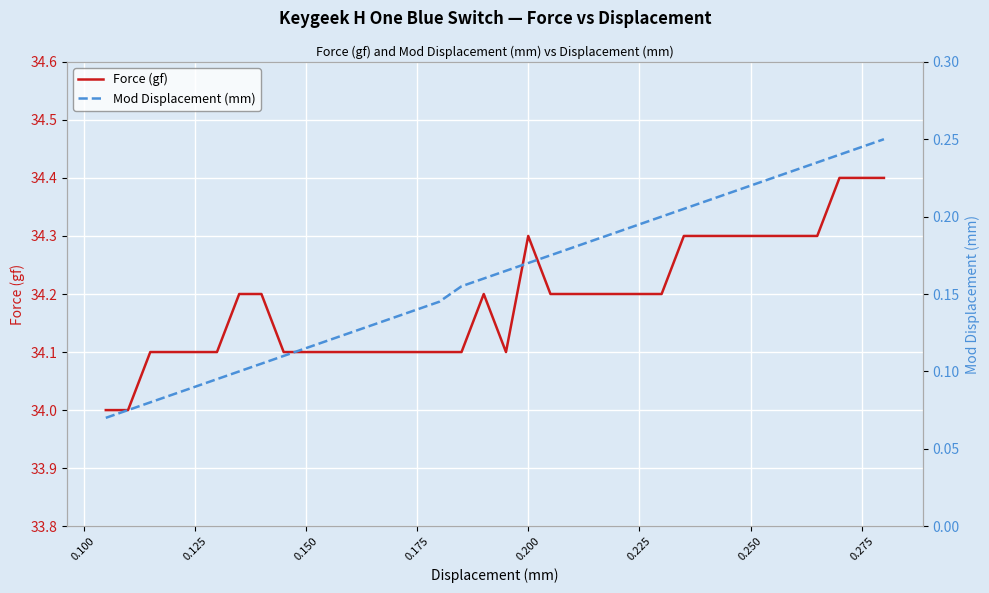

True or false: Force (gf) has a value of 34.1 at 0.150.

True